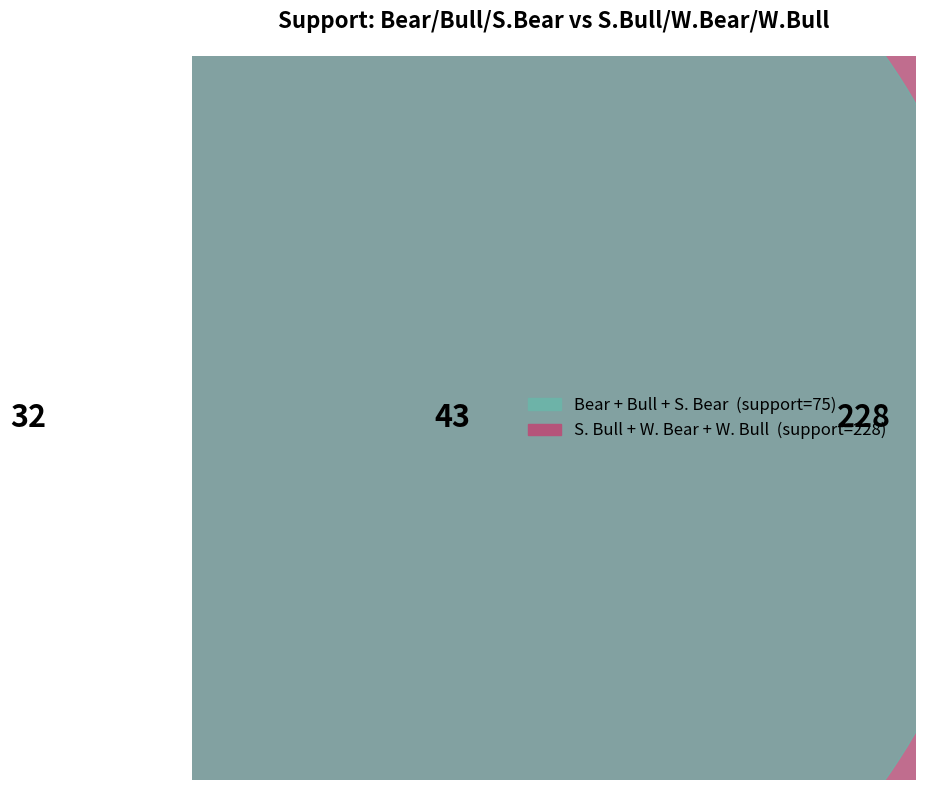

To the nearest percent, what portion does Bear represent?

4%